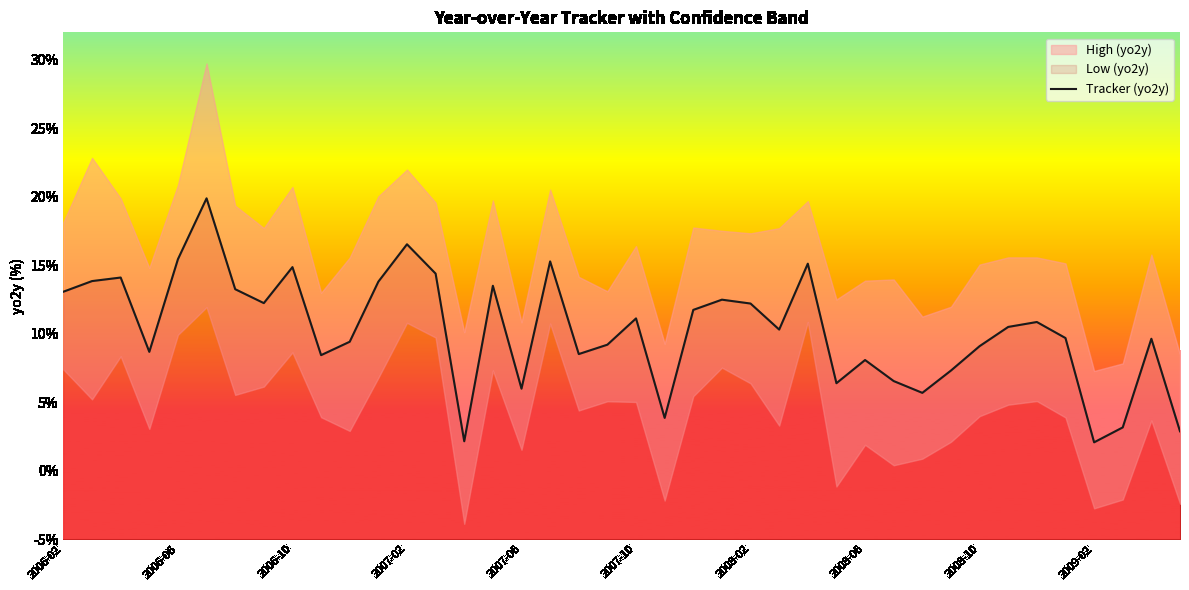

The chart shows a value of 5.6 at 26. True or false?

False